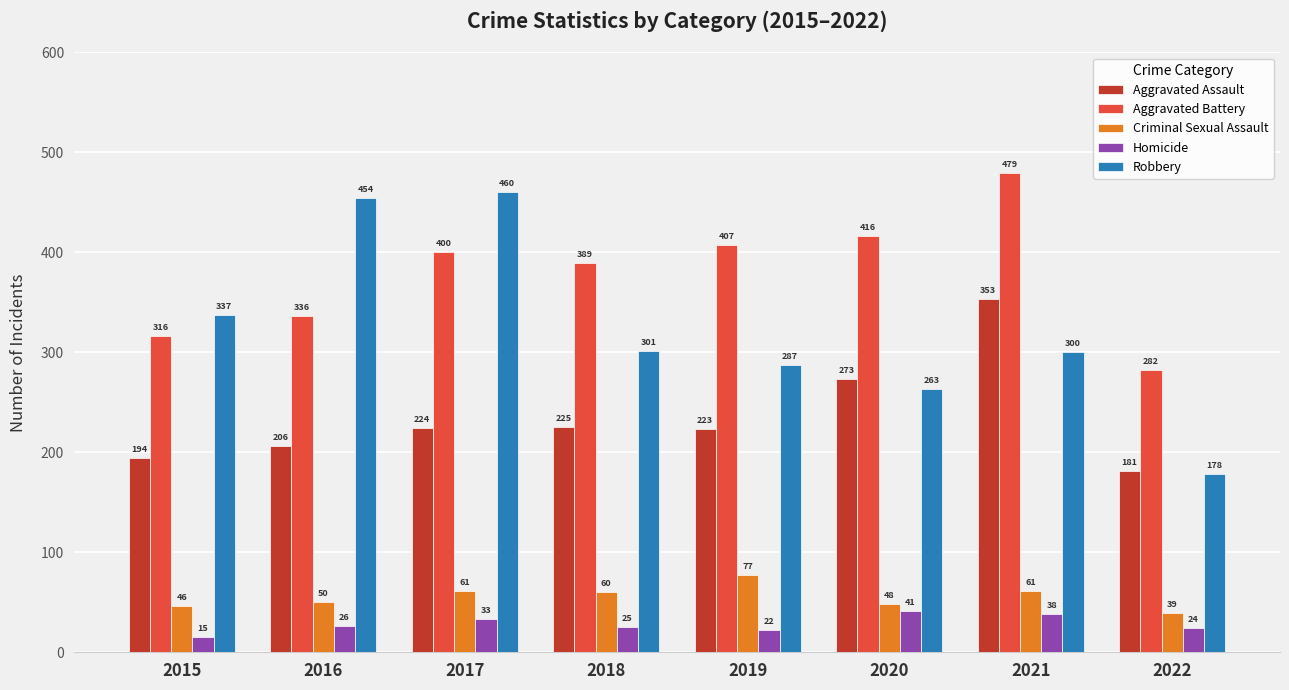

Reading left to right, transcribe all the data shown in this chart.

Aggravated Assault: 2015=194	2016=206	2017=224	2018=225	2019=223	2020=273	2021=353	2022=181
Aggravated Battery: 2015=316	2016=336	2017=400	2018=389	2019=407	2020=416	2021=479	2022=282
Criminal Sexual Assault: 2015=46	2016=50	2017=61	2018=60	2019=77	2020=48	2021=61	2022=39
Homicide: 2015=15	2016=26	2017=33	2018=25	2019=22	2020=41	2021=38	2022=24
Robbery: 2015=337	2016=454	2017=460	2018=301	2019=287	2020=263	2021=300	2022=178